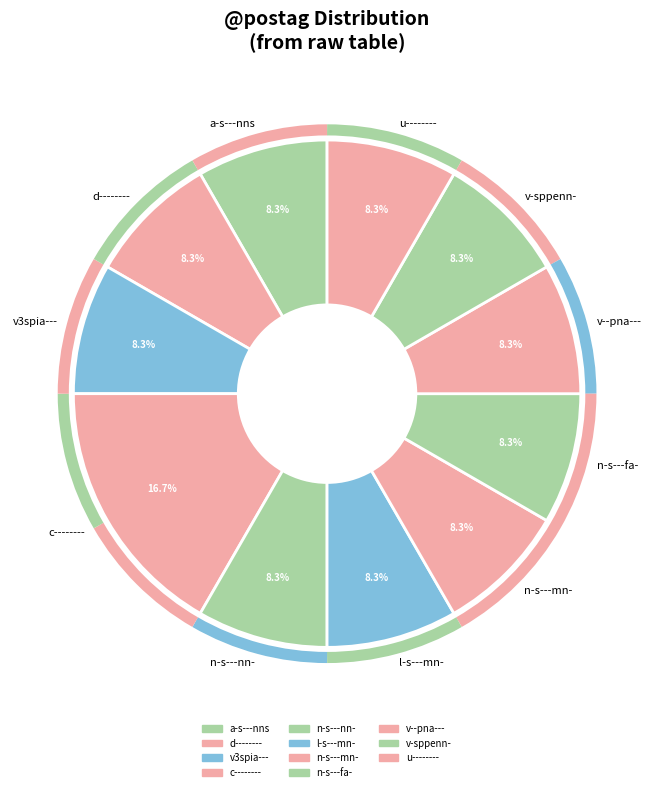

Does any single category account for the majority?

No